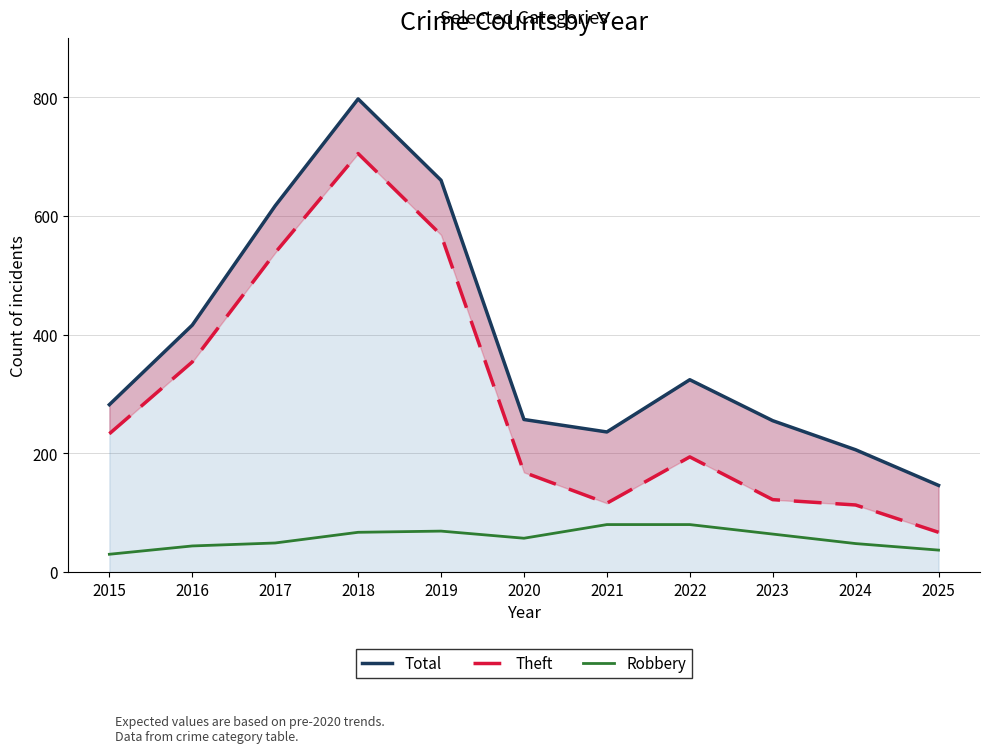

Does the chart display data point markers on the line(s)?

No